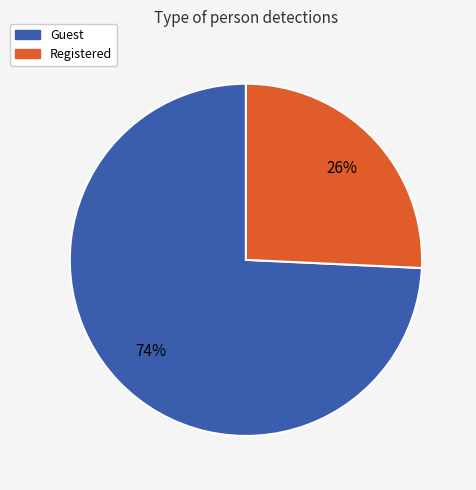

To the nearest percent, what is the average slice percentage?

50%